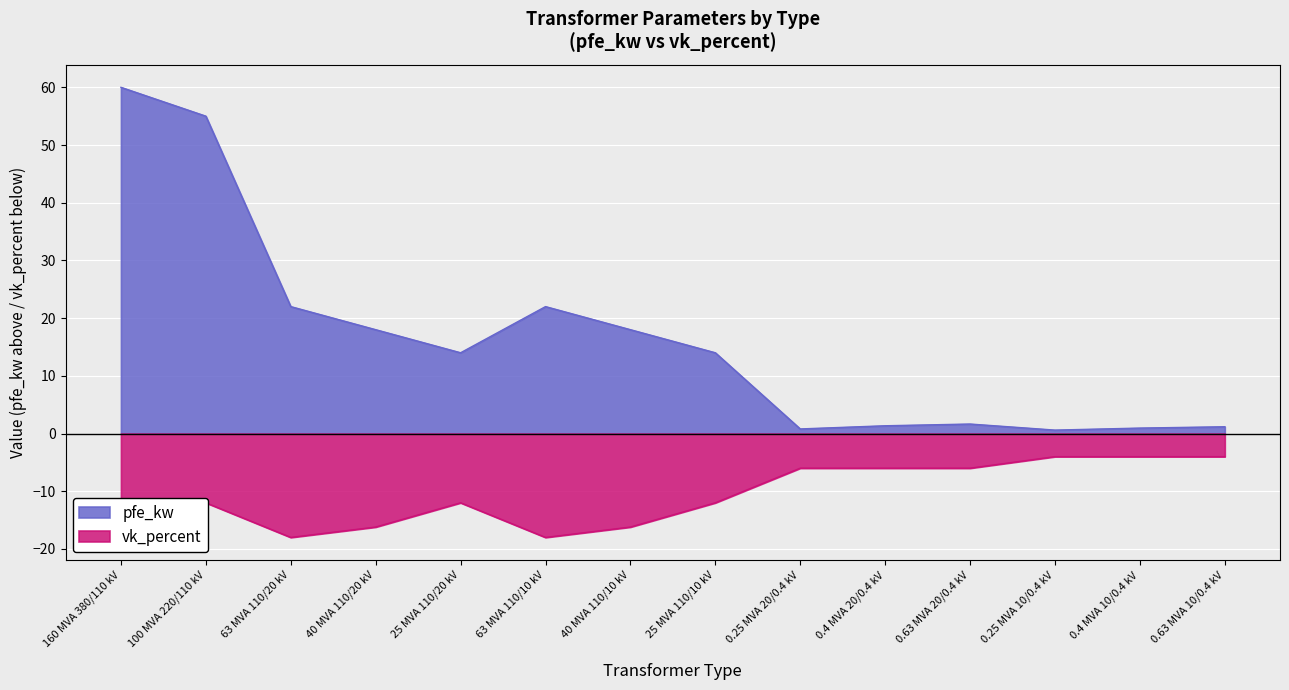

What are all the series names shown in the legend?

pfe_kw, vk_percent